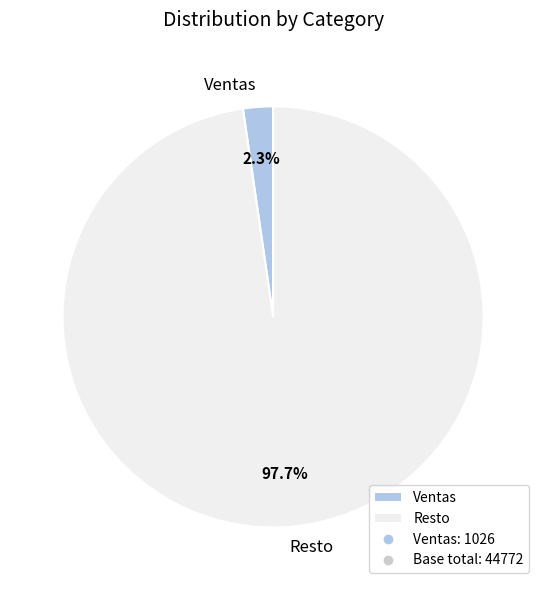

Which category has the biggest portion of the pie?

Resto